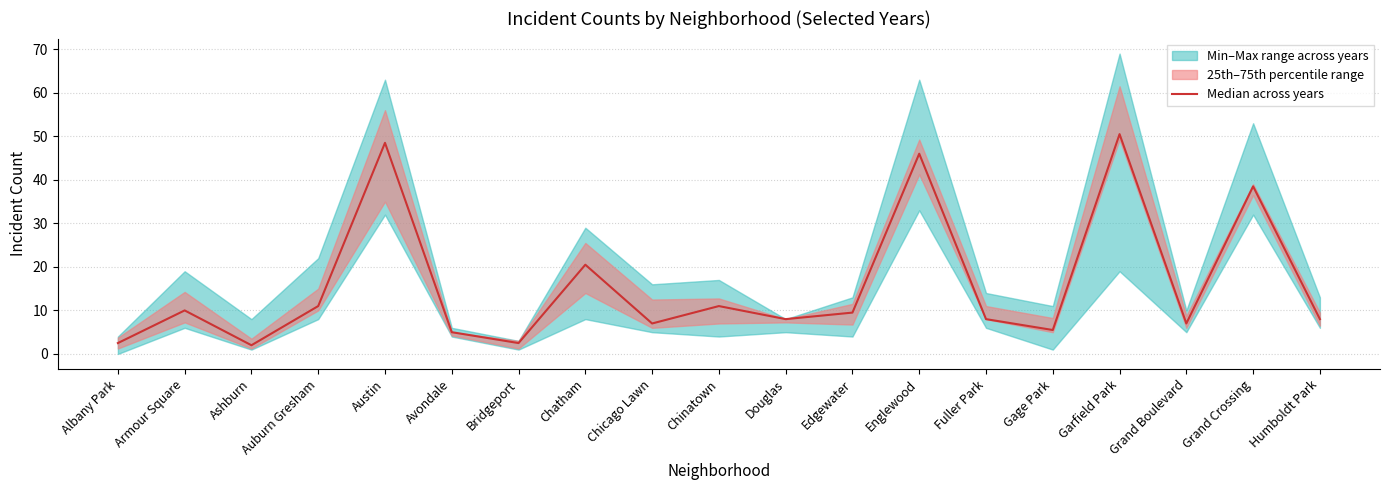

Where is the first local maximum?

Armour Square